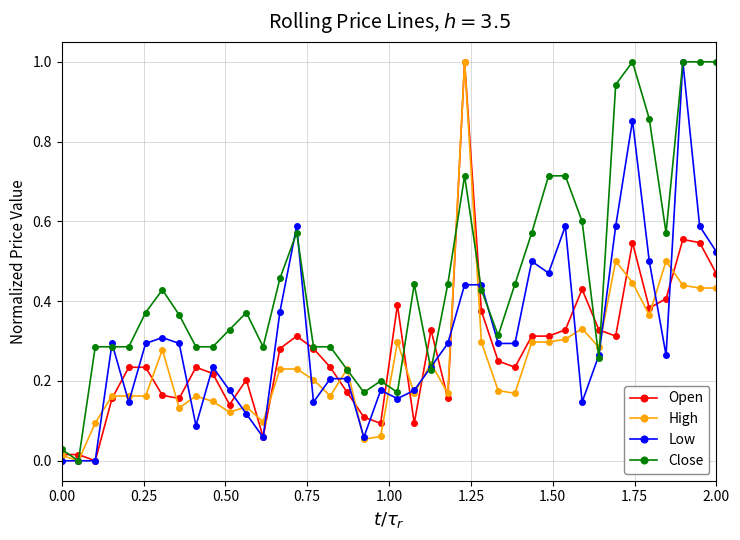

What are all the series names shown in the legend?

Open, High, Low, Close